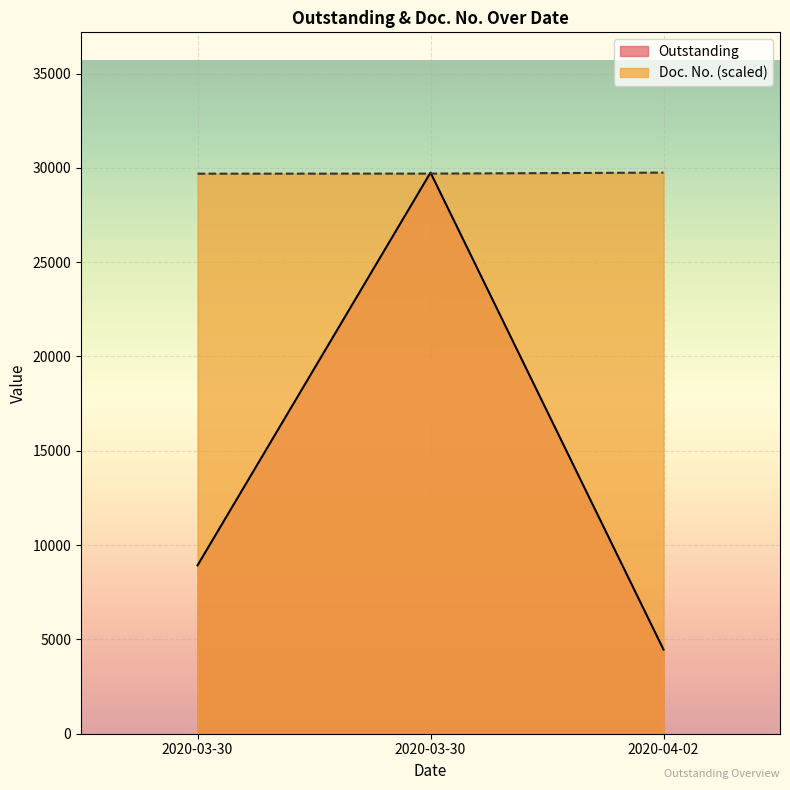

Which category has the lowest value in the Outstanding series?

2020-04-02